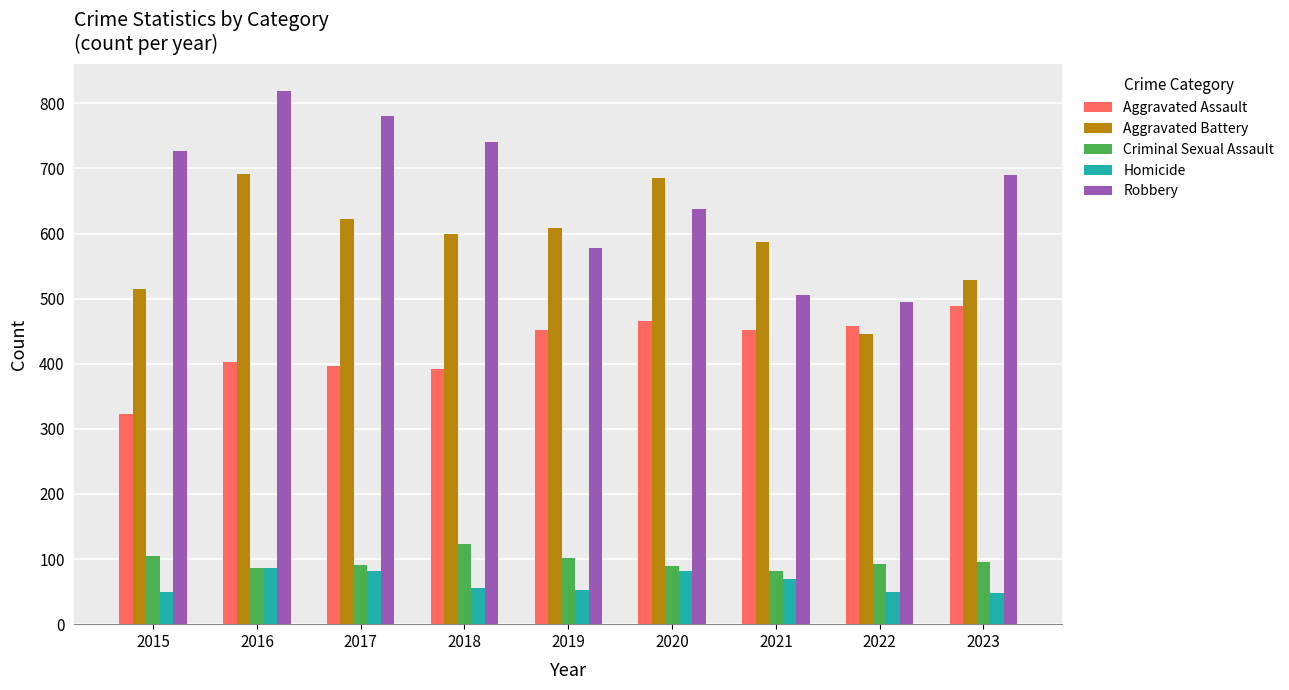

What is the value of the Aggravated Battery bar at the 3rd from the left?

623